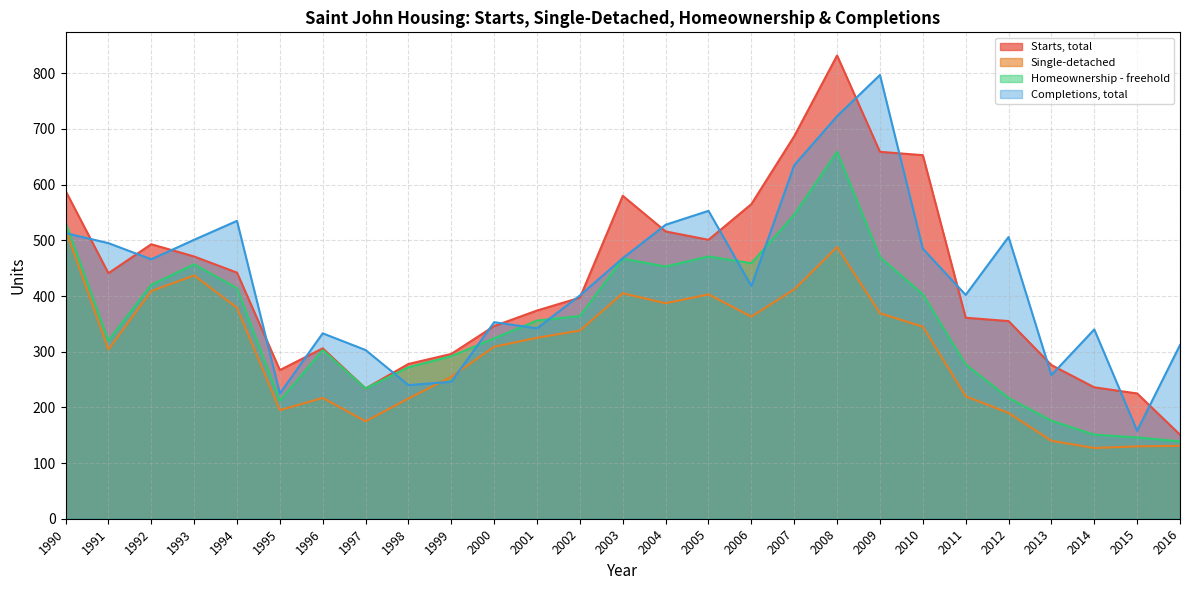

True or false: Completions, total and Homeownership - freehold intersect in this chart.

True